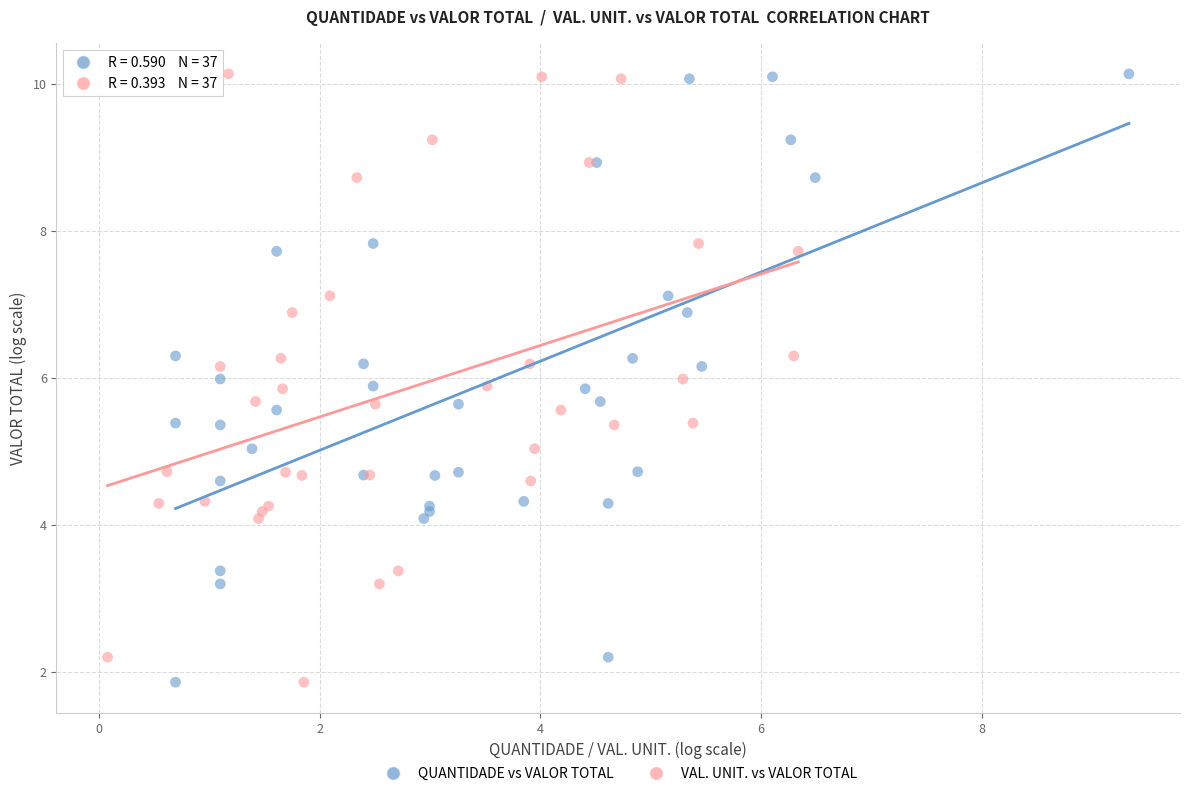

What are all the series names shown in the legend?

QUANTIDADE vs VALOR TOTAL, VAL. UNIT. vs VALOR TOTAL